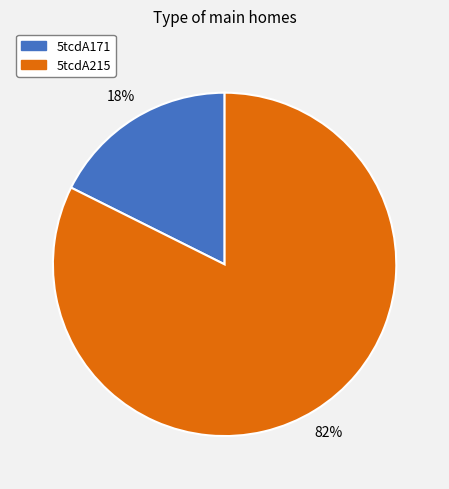

Which slice represents more than half of the pie?

5tcdA215